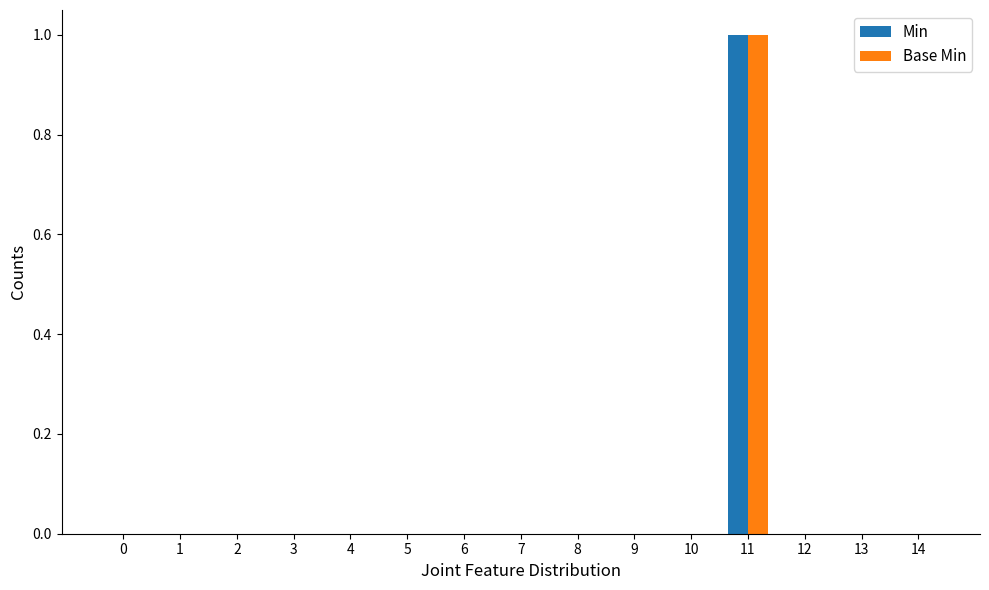

At which category is the sum across all series the highest?

11